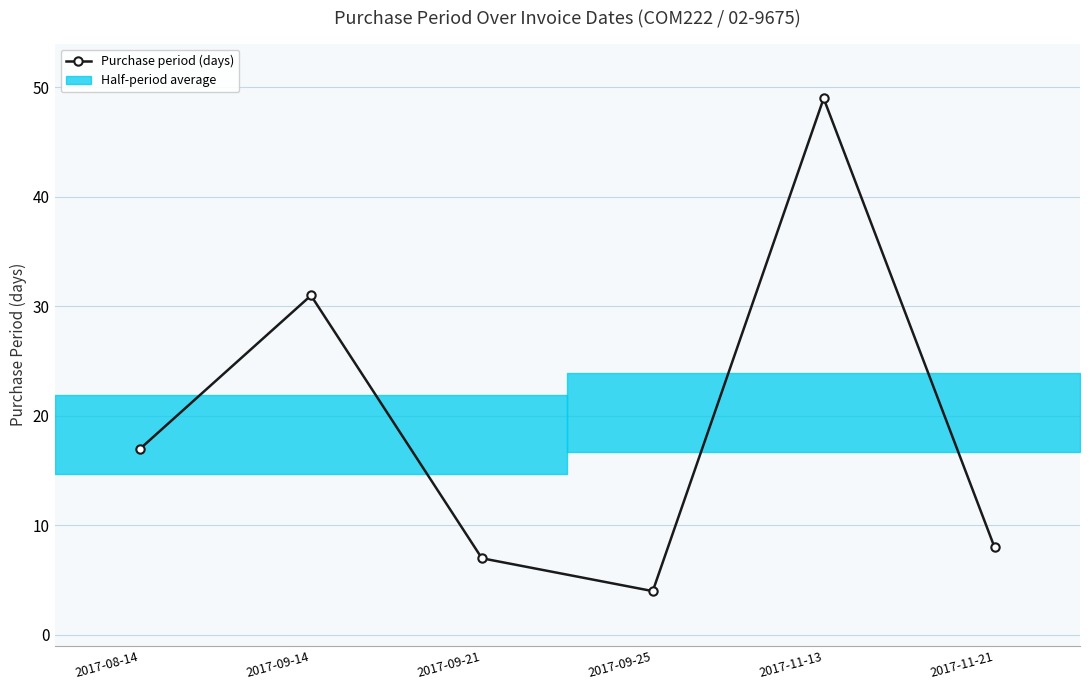

List the labels in order of value, smallest first.

2017-09-25, 2017-09-21, 2017-11-21, 2017-08-14, 2017-09-14, 2017-11-13